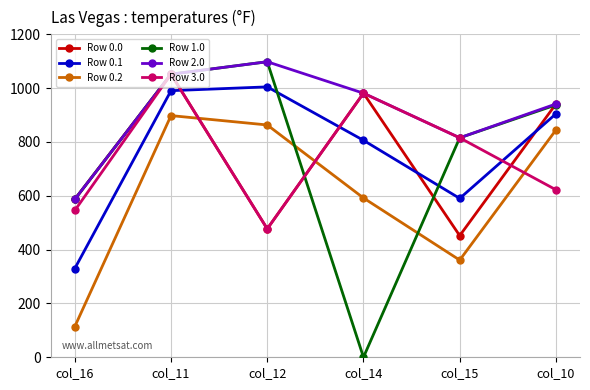

Count the number of categories in the chart.

6